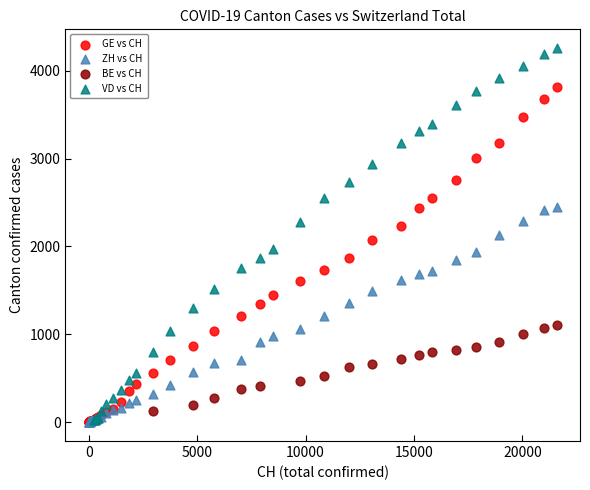

Which series has the largest Y range (max minus min)?

VD vs CH